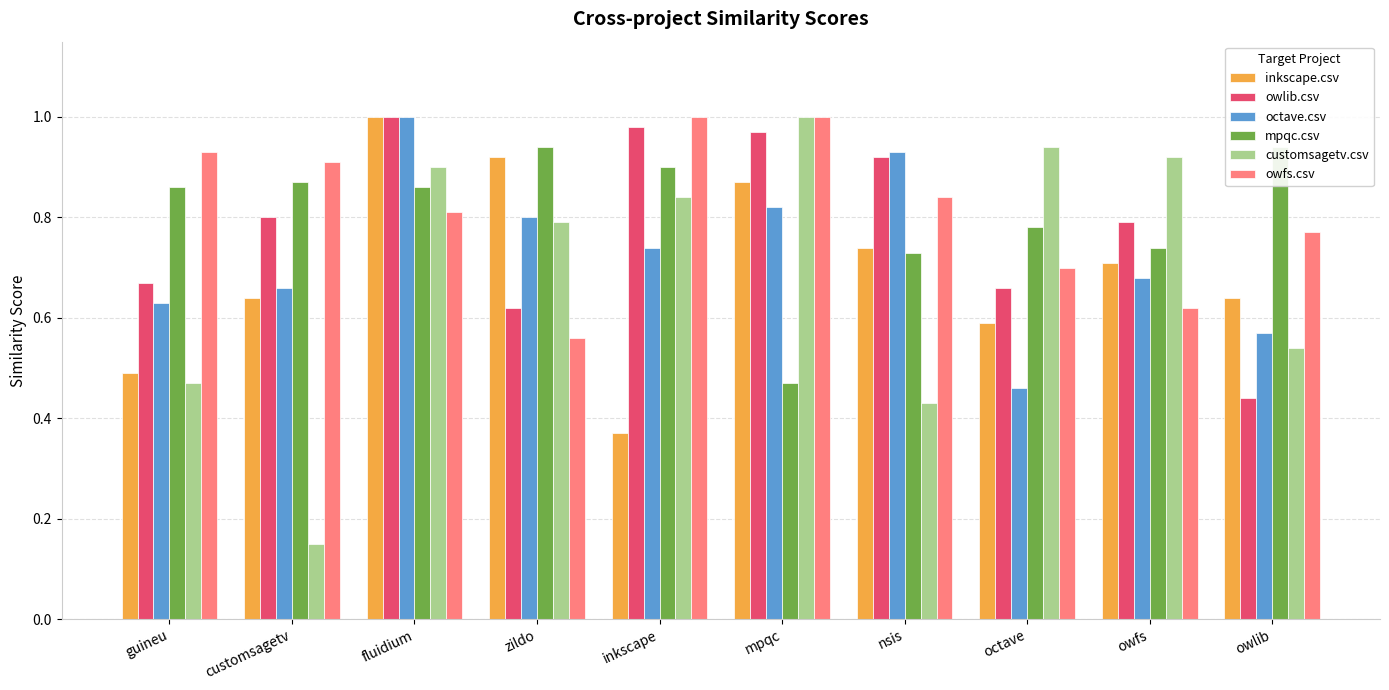

Is it true that owlib.csv equals 0.8 at owfs?

True